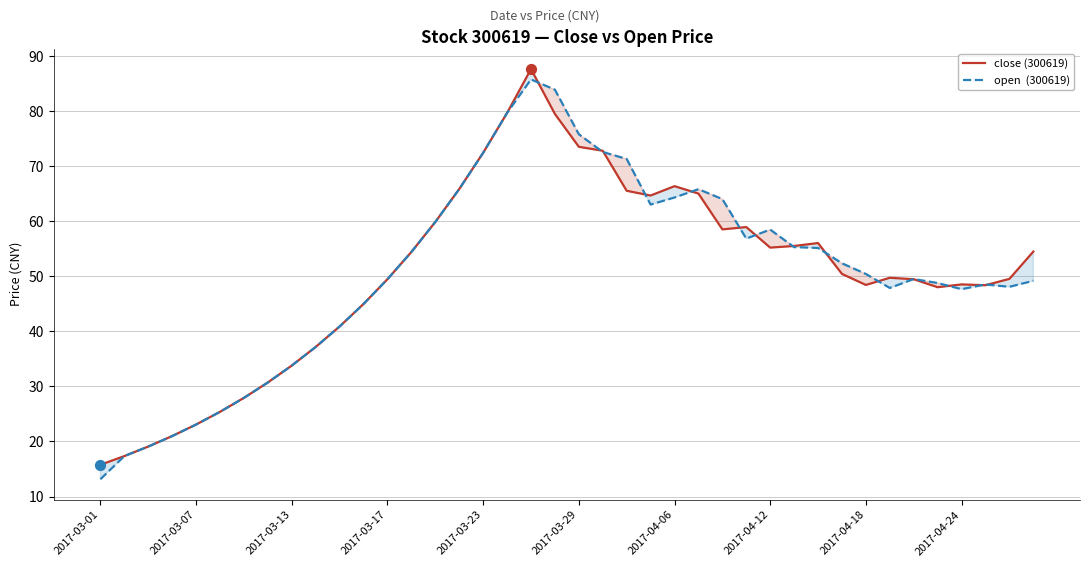

At how many categories does at least one series exceed 31?

32